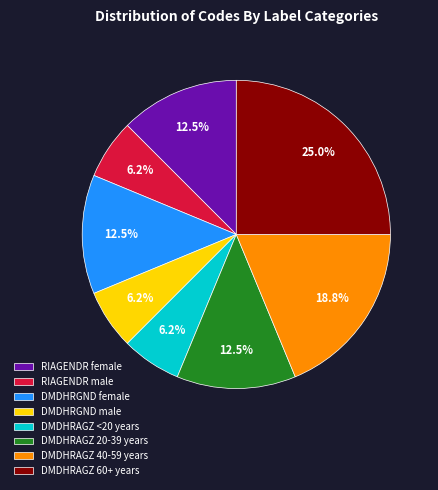

To the nearest percent, what is the combined percentage of DMDHRGND female and DMDHRAGZ <20 years?

19%